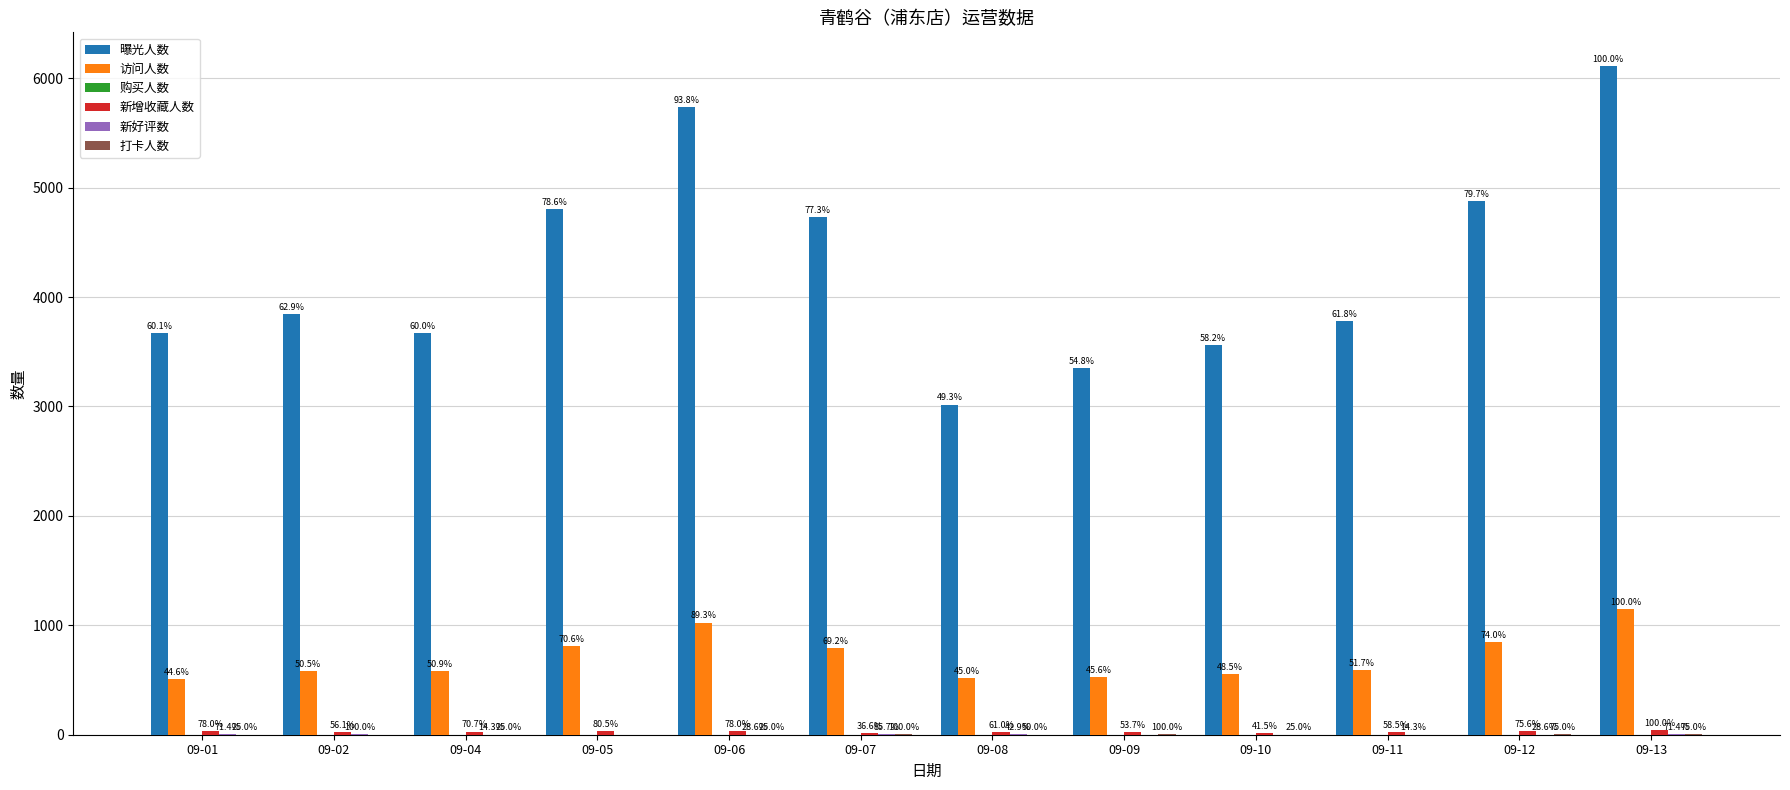

The value of 新增收藏人数 at 09-12 is 49. True or false?

False